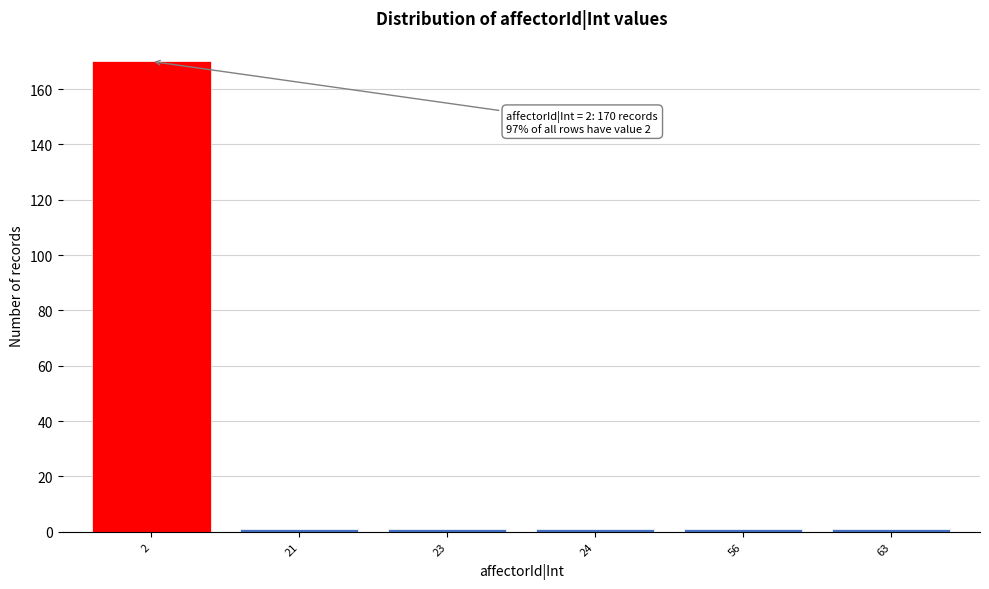

Reading right to left, transcribe all the data shown in this chart.

63=1	56=1	24=1	23=1	21=1	2=170